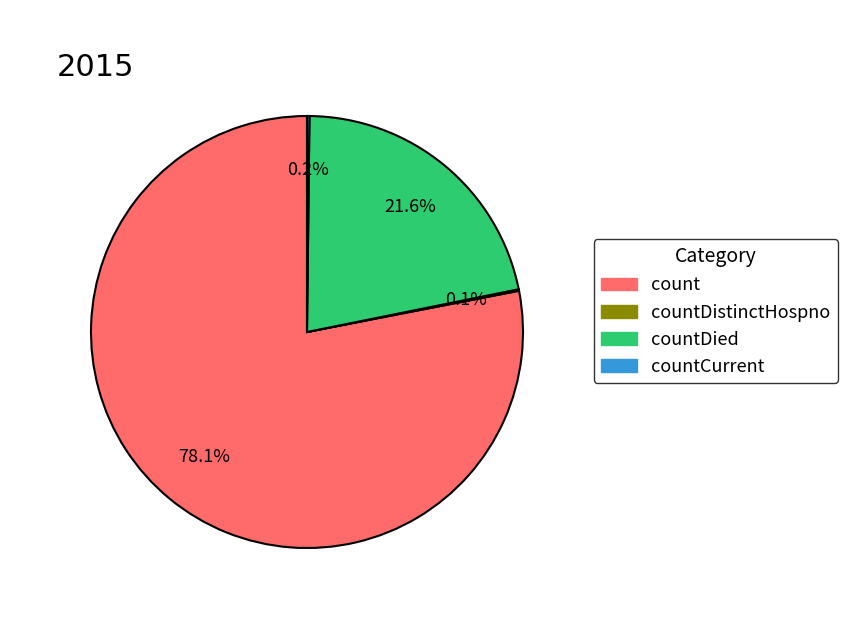

Which category has the biggest portion of the pie?

count